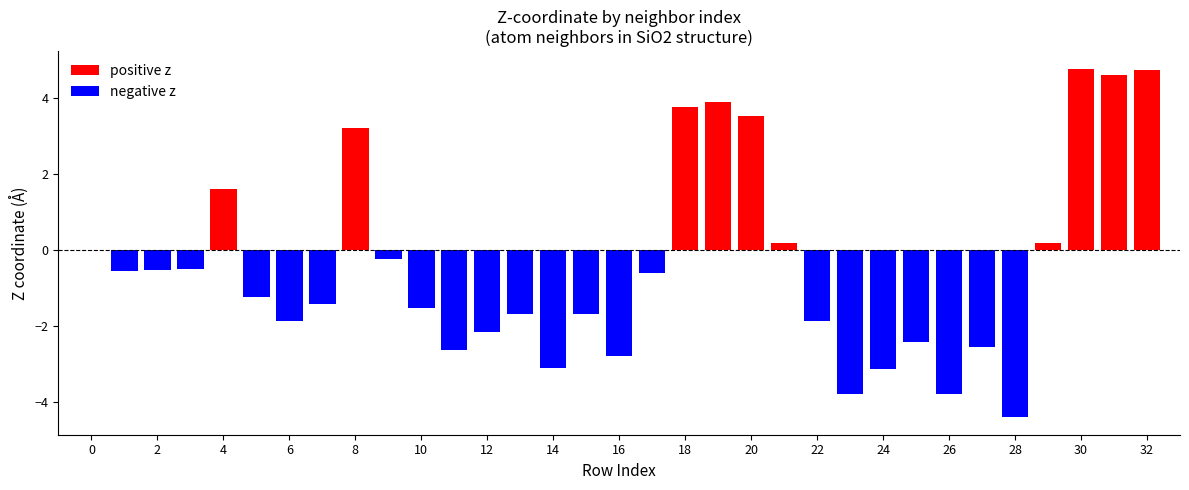

List the series in order of their overall mean, highest first.

positive z, negative z